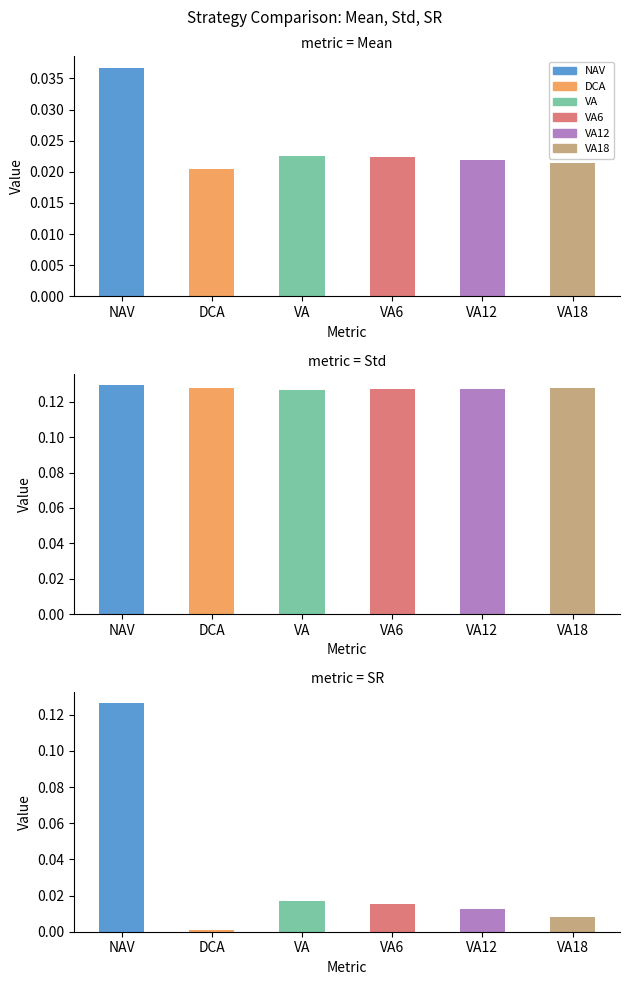

How many groups of bars are there?

3